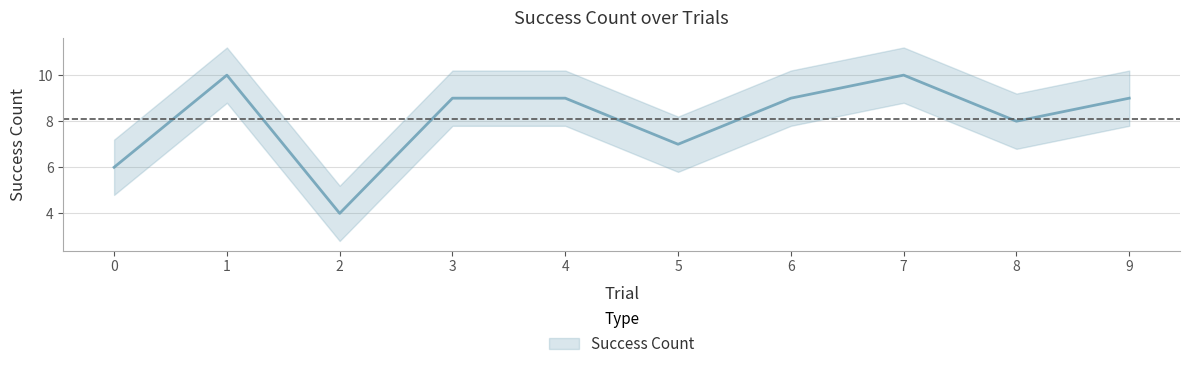

Between 5 and 6, which is larger?

6